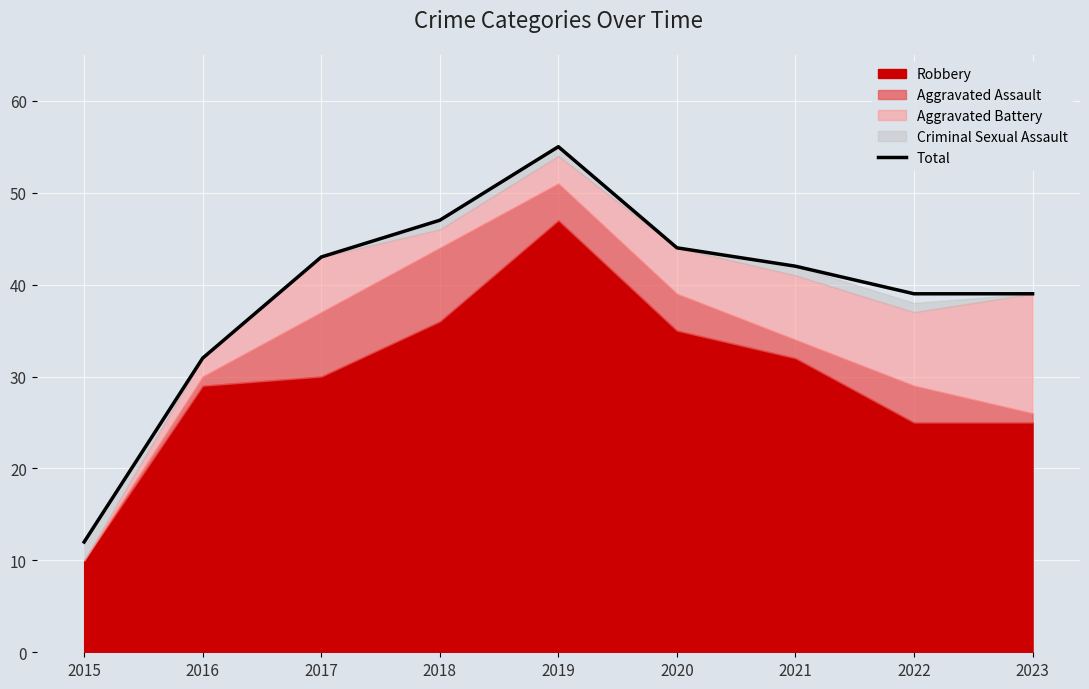

Reading left to right, list all the values displayed in this chart.

12	32	43	47	55	44	42	39	39